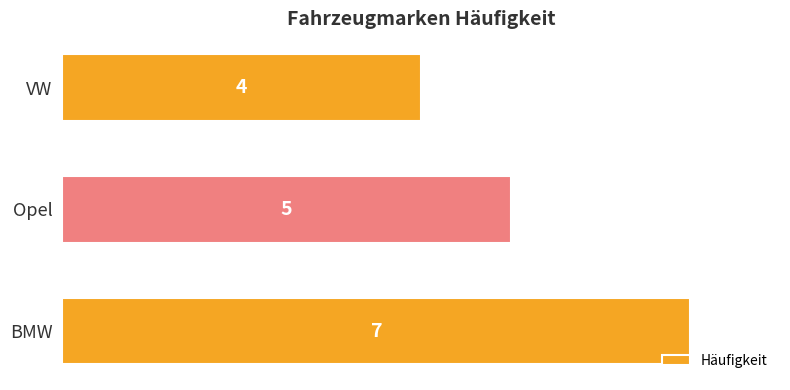

Is it true that the value at VW is 4?

True